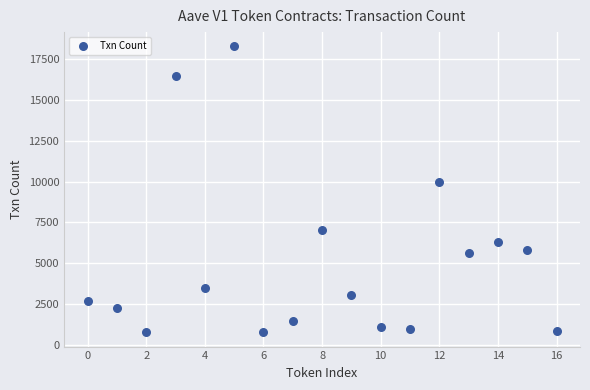

What Y value in the scatter plot is closest to 9523?

9970